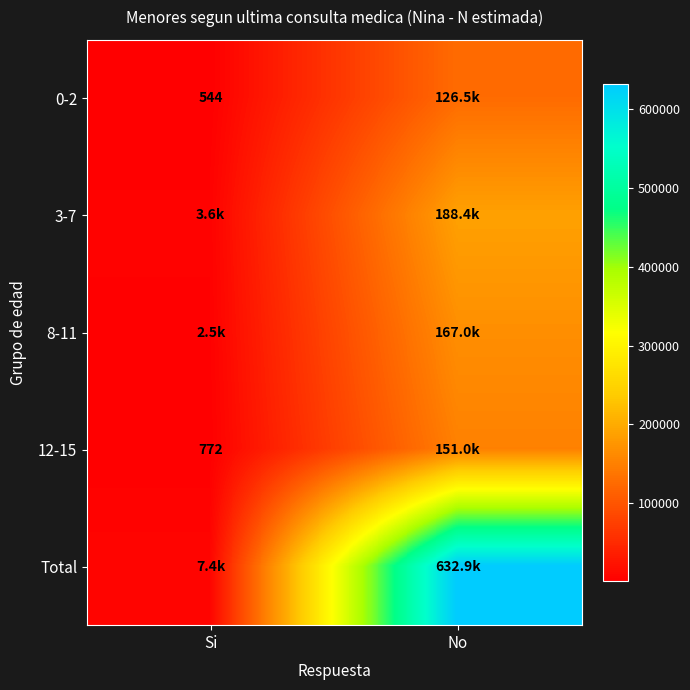

At which label is 8-11 closest to 84749?

Si